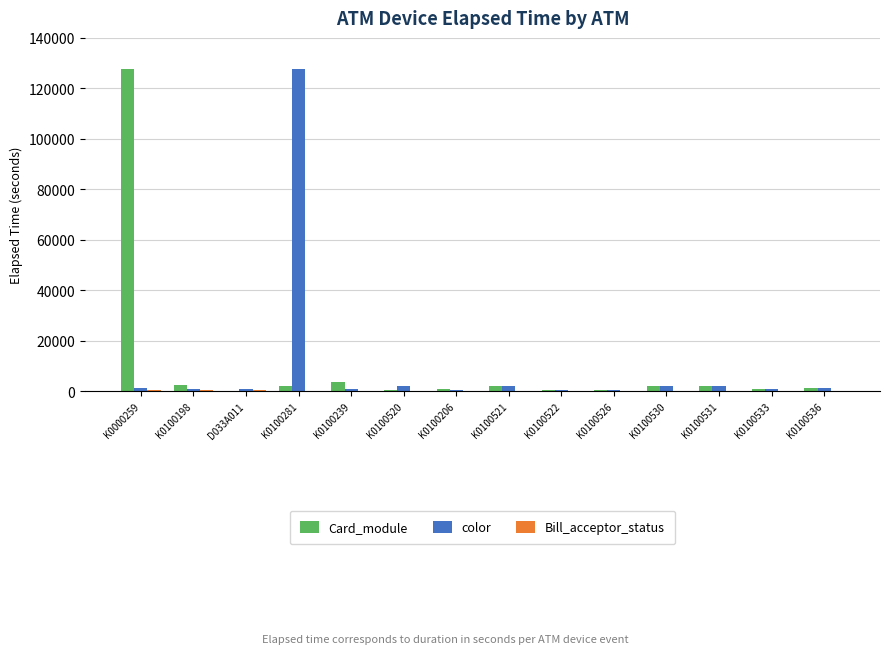

Between D033A011 and K0100281, which series saw the biggest shift?

color